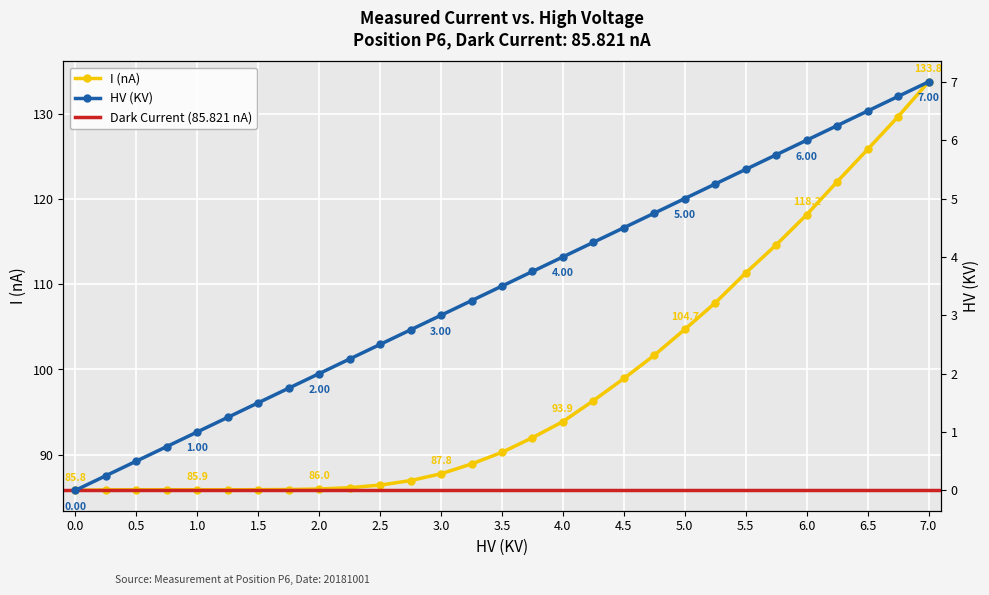

Reading left to right, extract all data points from this chart.

I (nA): 0.0=85.8	0.25=85.9	0.5=85.9	0.75=85.9	1.0=85.9	1.25=85.9	1.5=85.9	1.75=85.9	2.0=86.0	2.25=86.1	2.5=86.4	2.75=87.0	3.0=87.8	3.25=88.9	3.5=90.3	3.75=92.0	4.0=93.9	4.25=96.3	4.5=98.9	4.75=101.7	5.0=104.7	5.25=107.8	5.5=111.3	5.75=114.6	6.0=118.2	6.25=122.0	6.5=125.8	6.75=129.7	7.0=133.8
HV(KV): 0.0=0.0	0.25=0.2	0.5=0.5	0.75=0.8	1.0=1.0	1.25=1.2	1.5=1.5	1.75=1.8	2.0=2.0	2.25=2.2	2.5=2.5	2.75=2.8	3.0=3.0	3.25=3.2	3.5=3.5	3.75=3.8	4.0=4.0	4.25=4.2	4.5=4.5	4.75=4.8	5.0=5.0	5.25=5.2	5.5=5.5	5.75=5.8	6.0=6.0	6.25=6.2	6.5=6.5	6.75=6.8	7.0=7.0